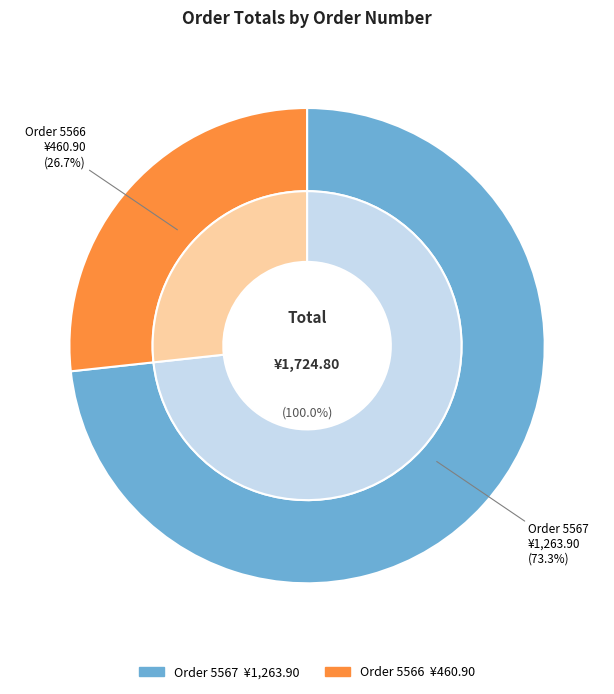

Do 5566 and 5567 together represent more than half of the pie?

Yes